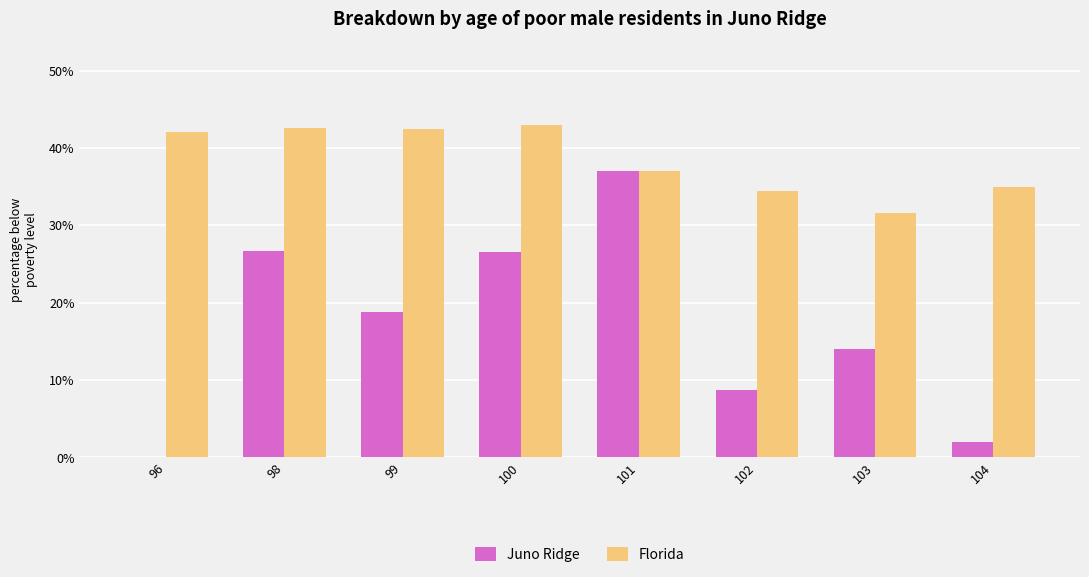

Which category has the highest value in the Juno Ridge series?

101